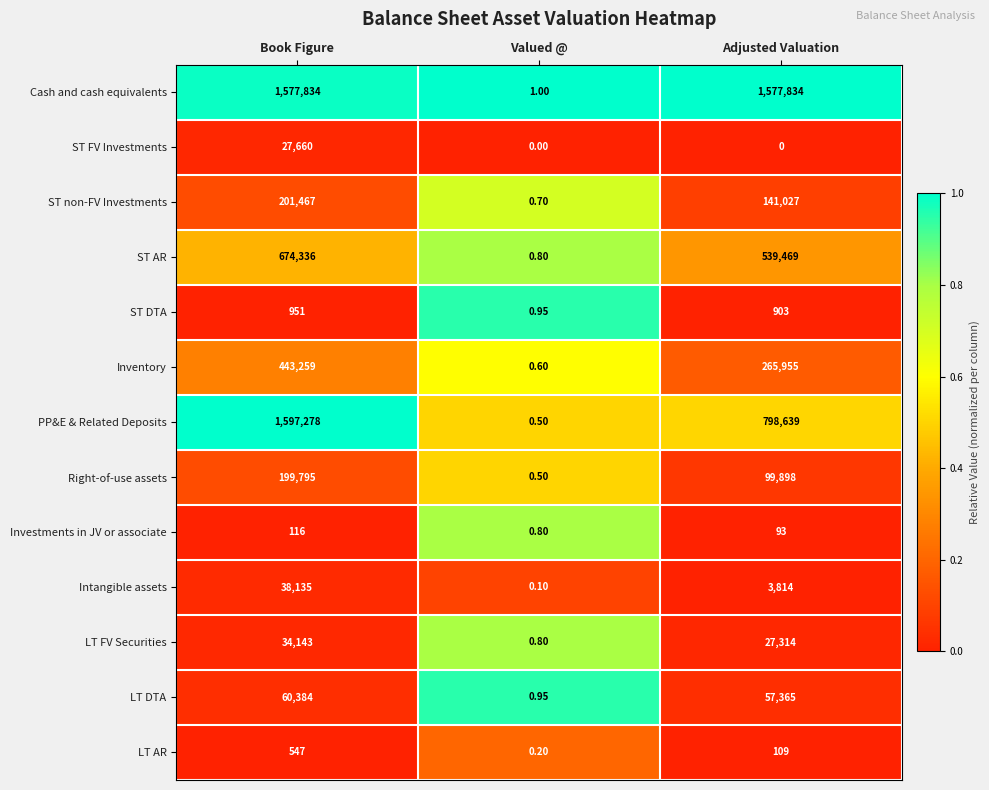

What is the total value across all series at Book Figure?

4855905.0